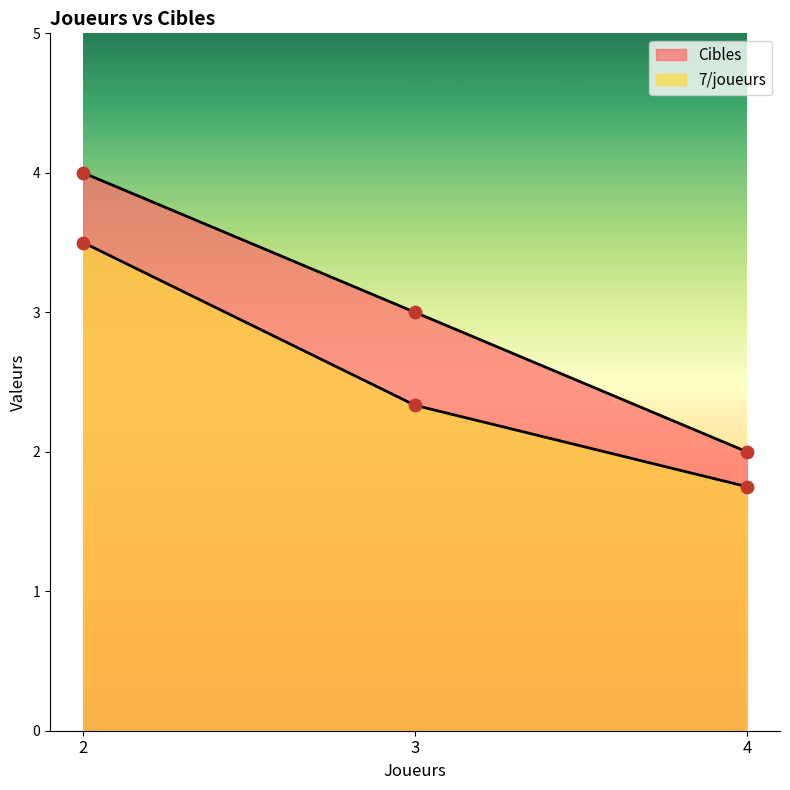

What are all the series names shown in the legend?

Cibles, 7/joueurs